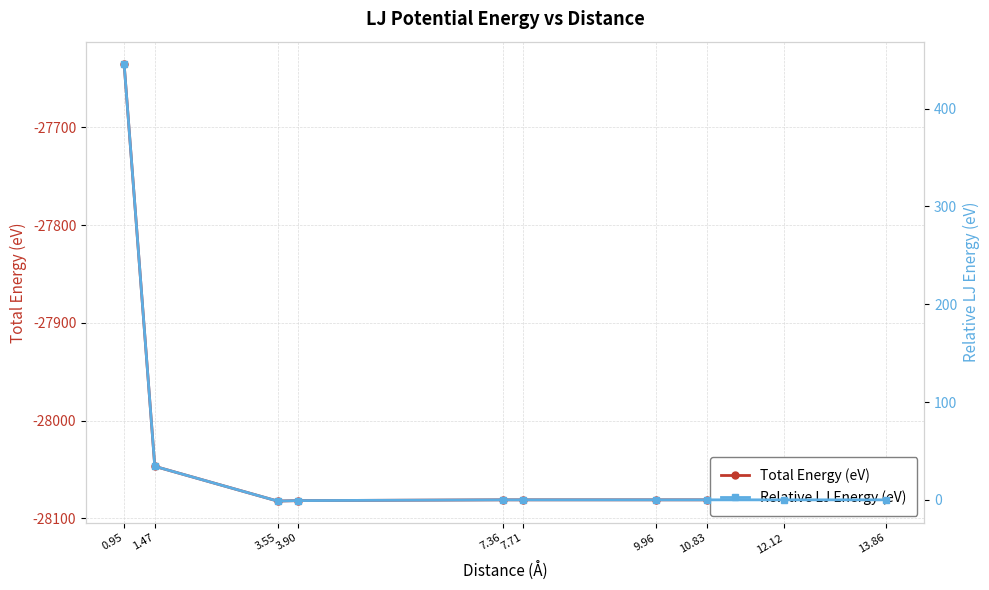

How many interior local peaks does the Total Energy (eV) series have?

1